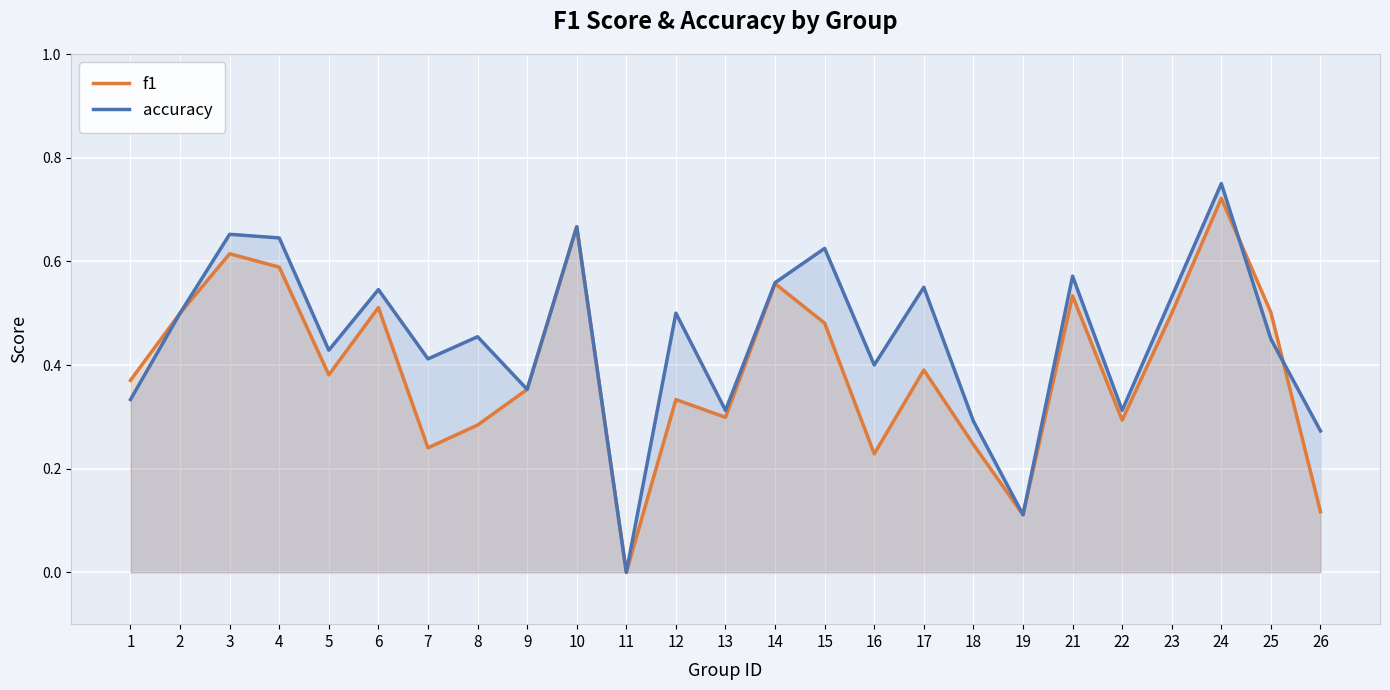

Does the chart display data point markers on the line(s)?

No